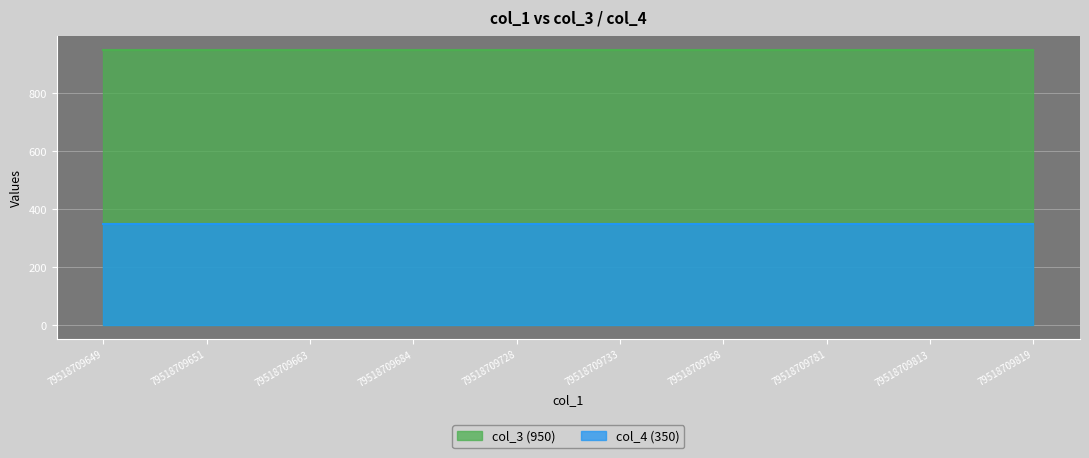

Which category has the lowest value in the col_4 series?

79518709649